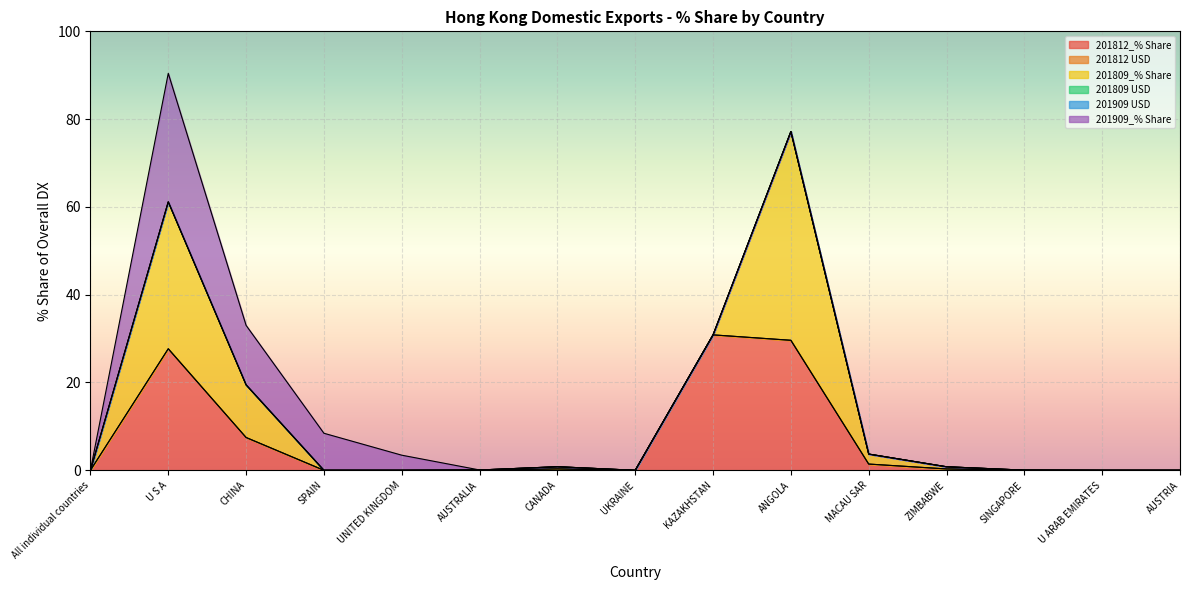

Does the chart display data point markers on the line(s)?

No